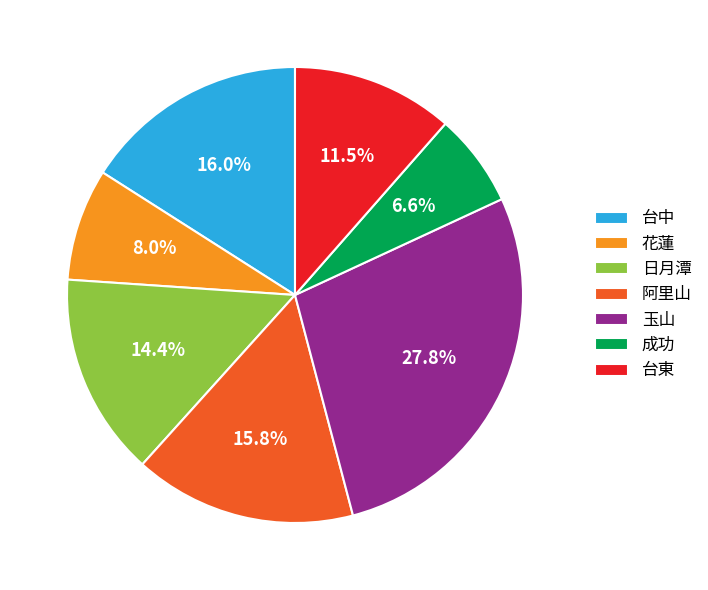

Is it true that 阿里山 is 30% of the pie?

False